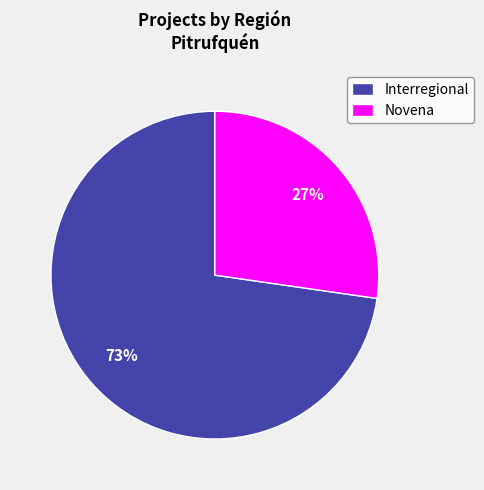

Combined, do Novena and Interregional account for over 50%?

Yes